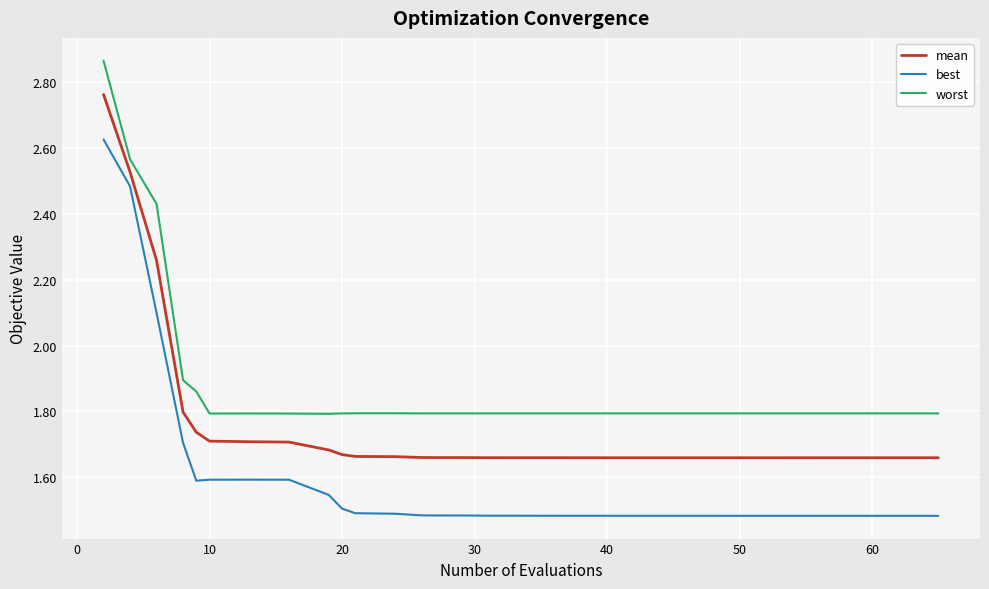

True or false: best and worst cross at least once.

False